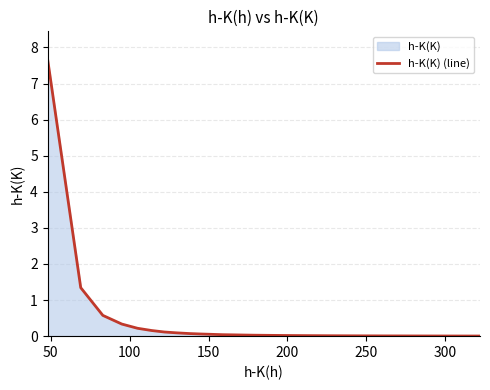

Count the number of data series in this chart.

1